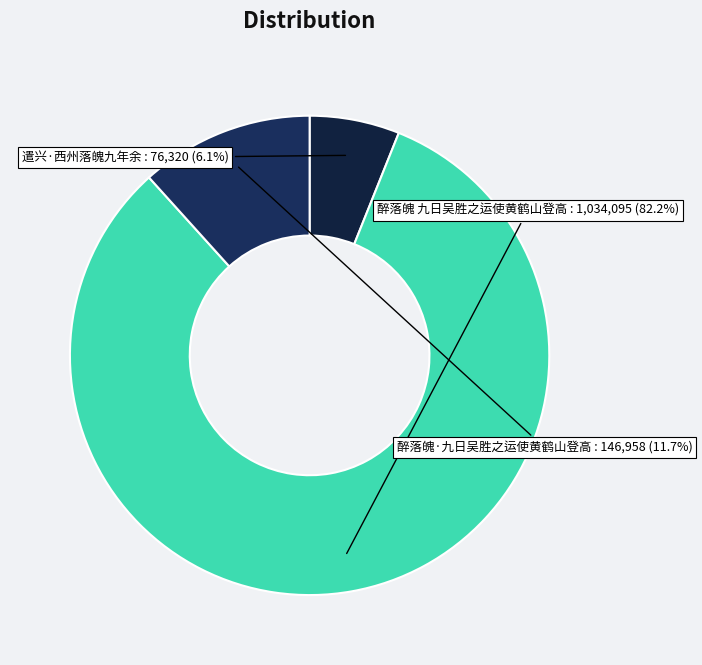

Is it true that 遣兴·西州落魄九年余 is 6% of the pie?

True